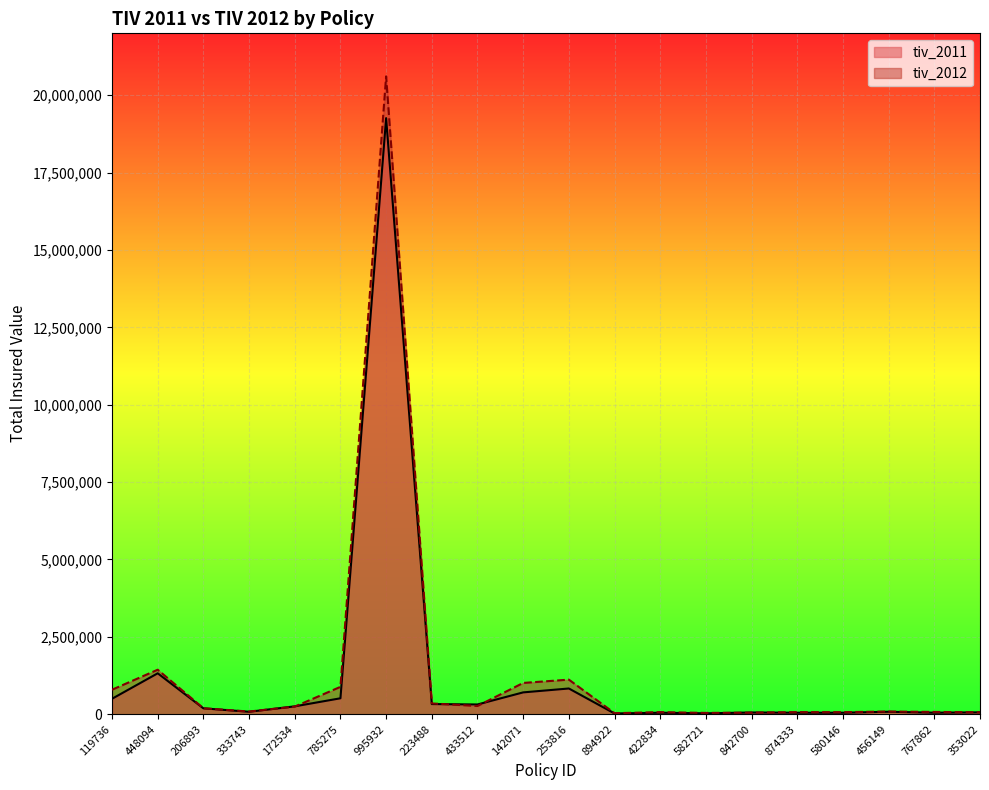

Reading left to right, transcribe all the data shown in this chart.

tiv_2011: 119736=498960.0	448094=1322376.3	206893=190724.4	333743=79520.8	172534=254281.5	785275=515035.6	995932=19260000.0	223488=328500.0	433512=315000.0	142071=705600.0	253816=831498.3	894922=24059.1	422834=48115.9	582721=28869.1	842700=56135.6	874333=48115.9	580146=48115.9	456149=80192.5	767862=48115.9	353022=60946.8
tiv_2012: 119736=792148.9	448094=1438163.6	206893=192476.8	333743=86854.5	172534=246144.5	785275=884419.2	995932=20610000.0	223488=348374.2	433512=265821.6	142071=1010842.6	253816=1117791.5	894922=33952.2	422834=66755.4	582721=42827.0	842700=50656.8	874333=67905.1	580146=66938.9	456149=86421.0	767862=73798.5	353022=62467.3